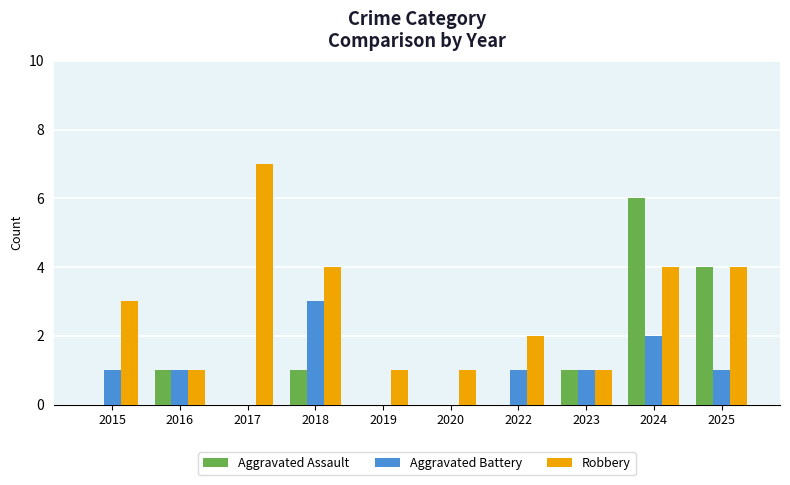

How many Robbery values are between 1 and 4?

9